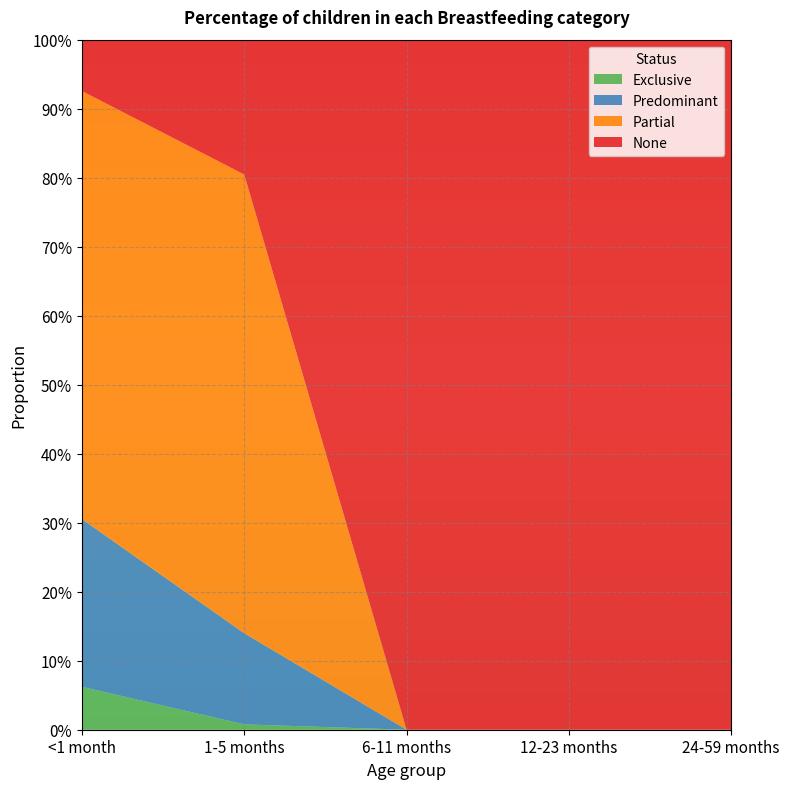

Reading right to left, transcribe all the data shown in this chart.

Exclusive: 0.0	0.0	0.0	0.0	0.1
Predominant: 0.0	0.0	0.0	0.1	0.2
Partial: 0.0	0.0	0.0	0.7	0.6
None: 1.0	1.0	1.0	0.2	0.1